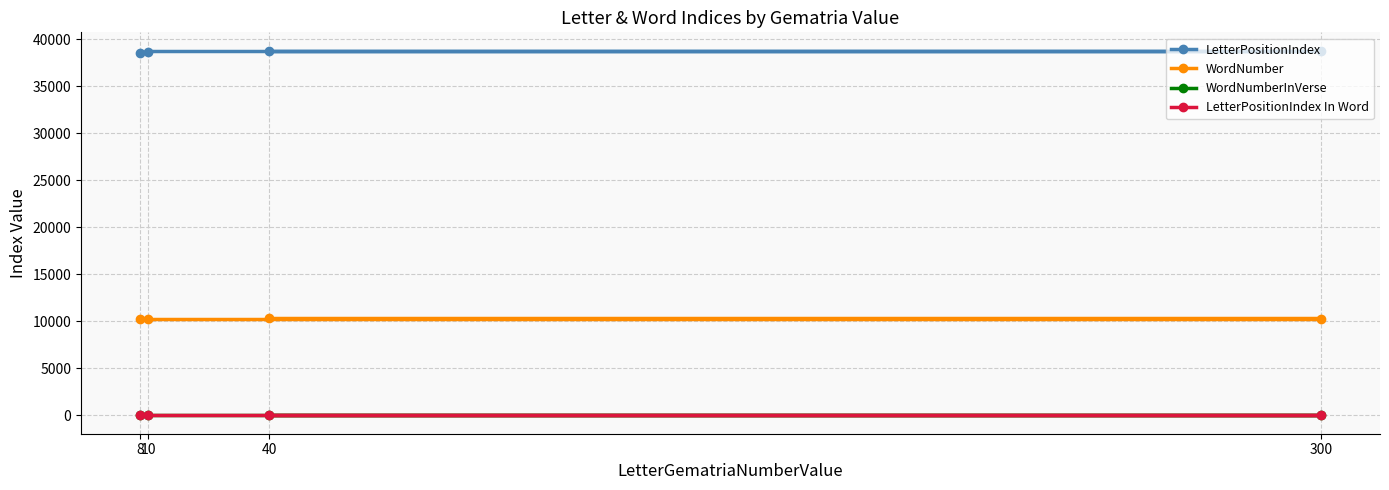

In WordNumberInVerse, how many points are lower than both neighbors (excluding endpoints)?

1